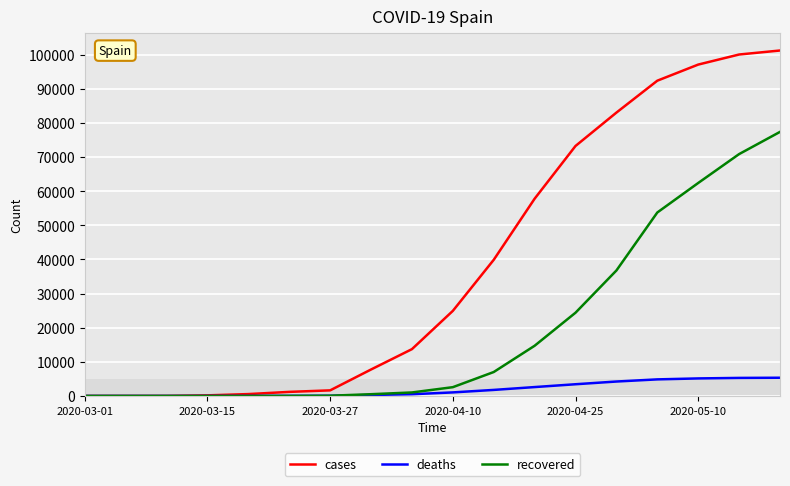

Which series has the largest range (max minus min)?

cases